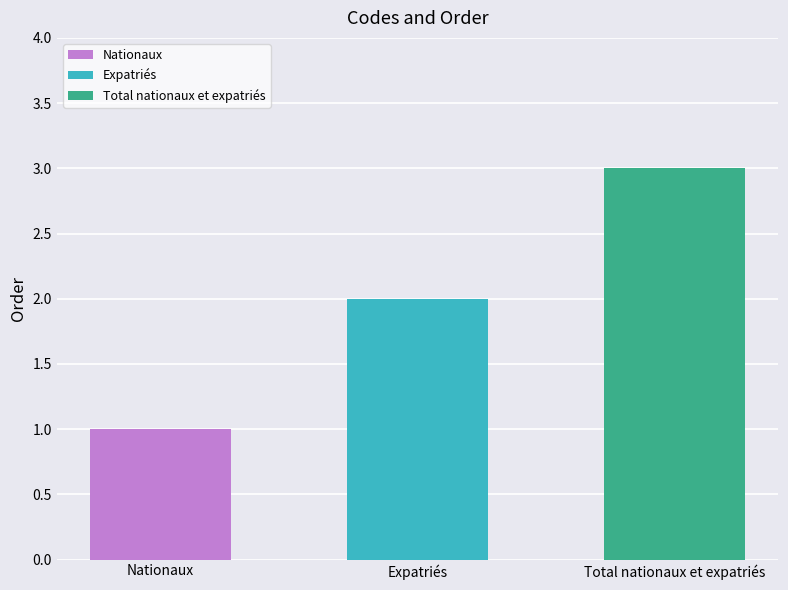

What is the sum of the values at Expatriés and Total nationaux et expatriés?

5